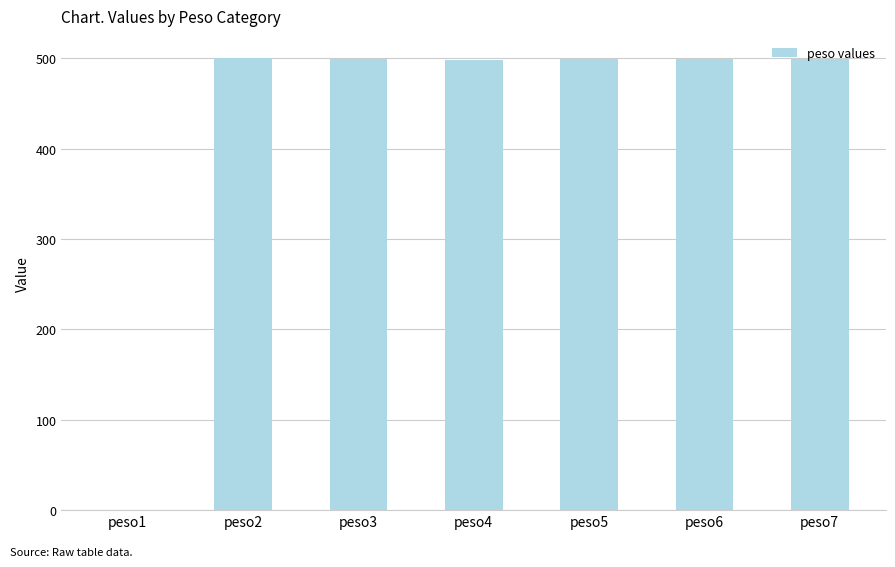

Count the number of data series in this chart.

1